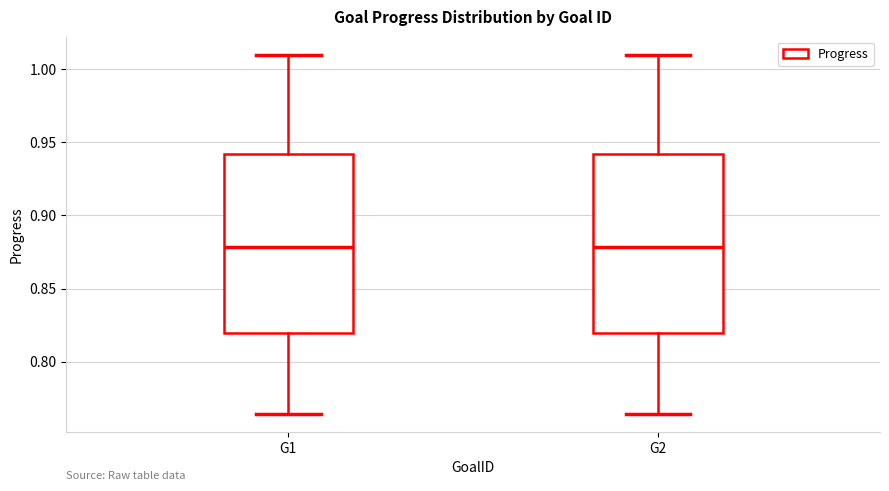

Where does the upper whisker of the box for G2 end on the y-axis? The values are not printed on the chart, so give them approximately, as read against the axis.

1.010